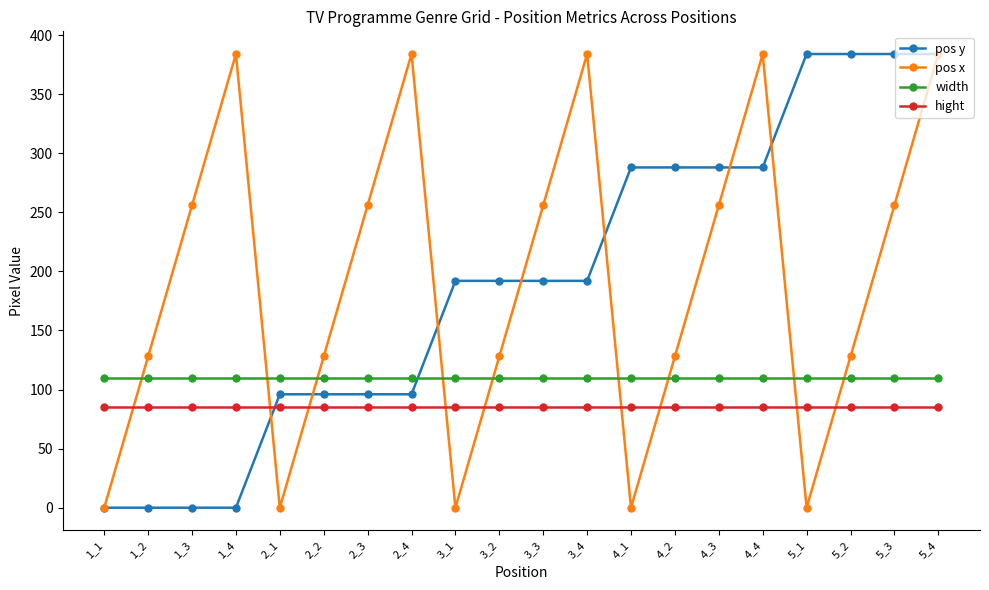

Is it true that hight equals 39 at 4_2?

False